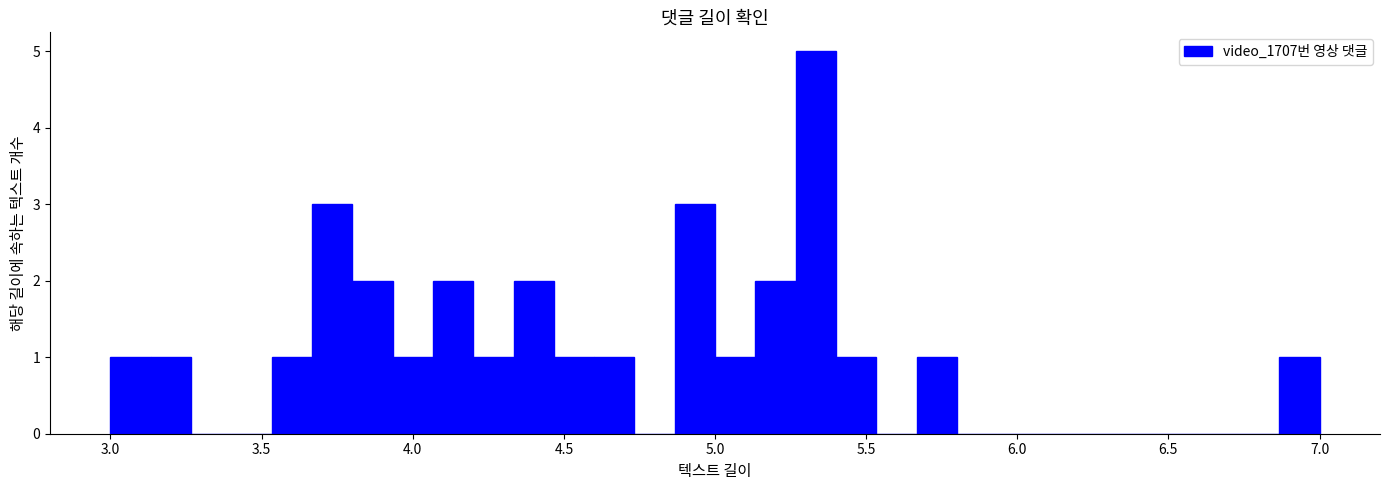

Read against the x-axis, roughly where is the centre of the tallest bar?

5.35